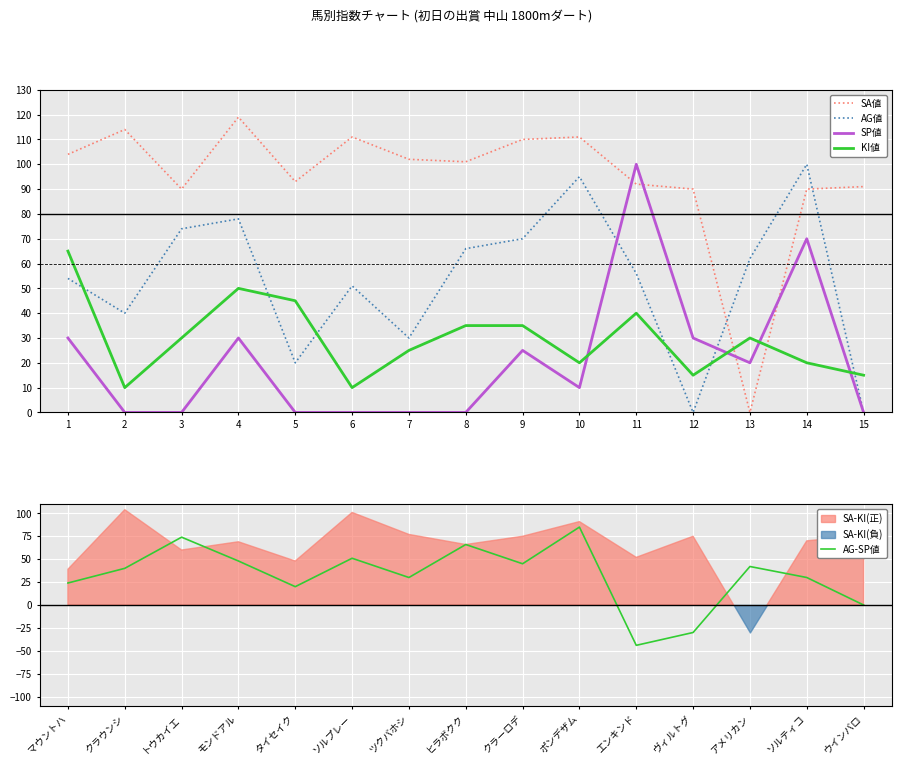

At which category does AG値 reach its first local peak?

4